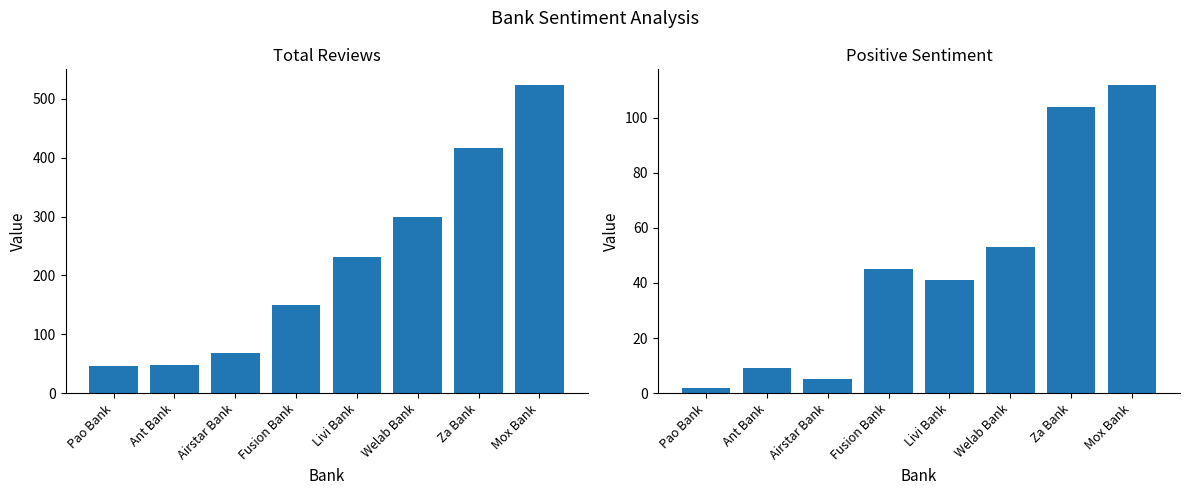

Are the bars grouped side by side (vs. stacked)?

Yes